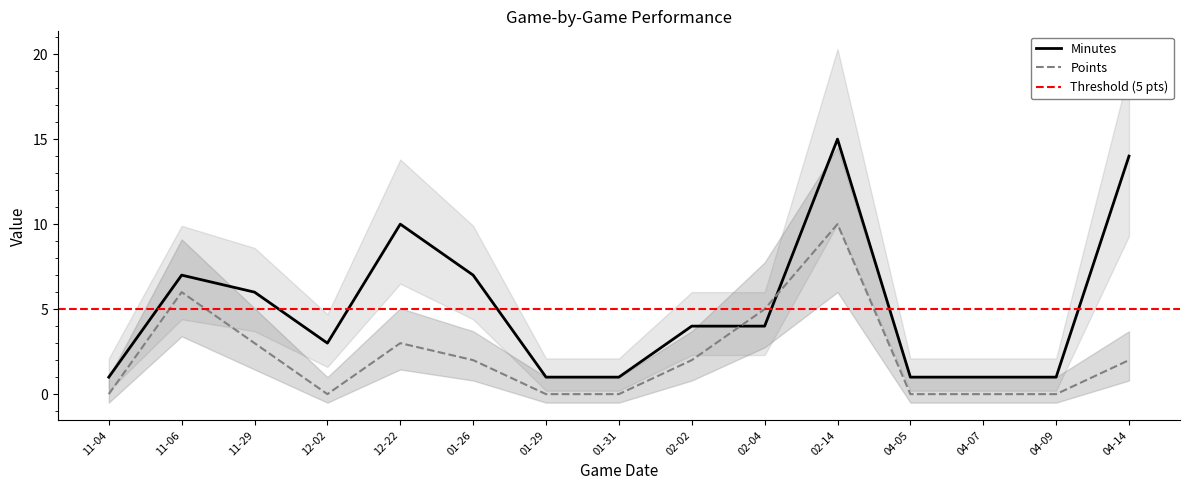

True or false: Points has a value of 6 at 01-31.

False